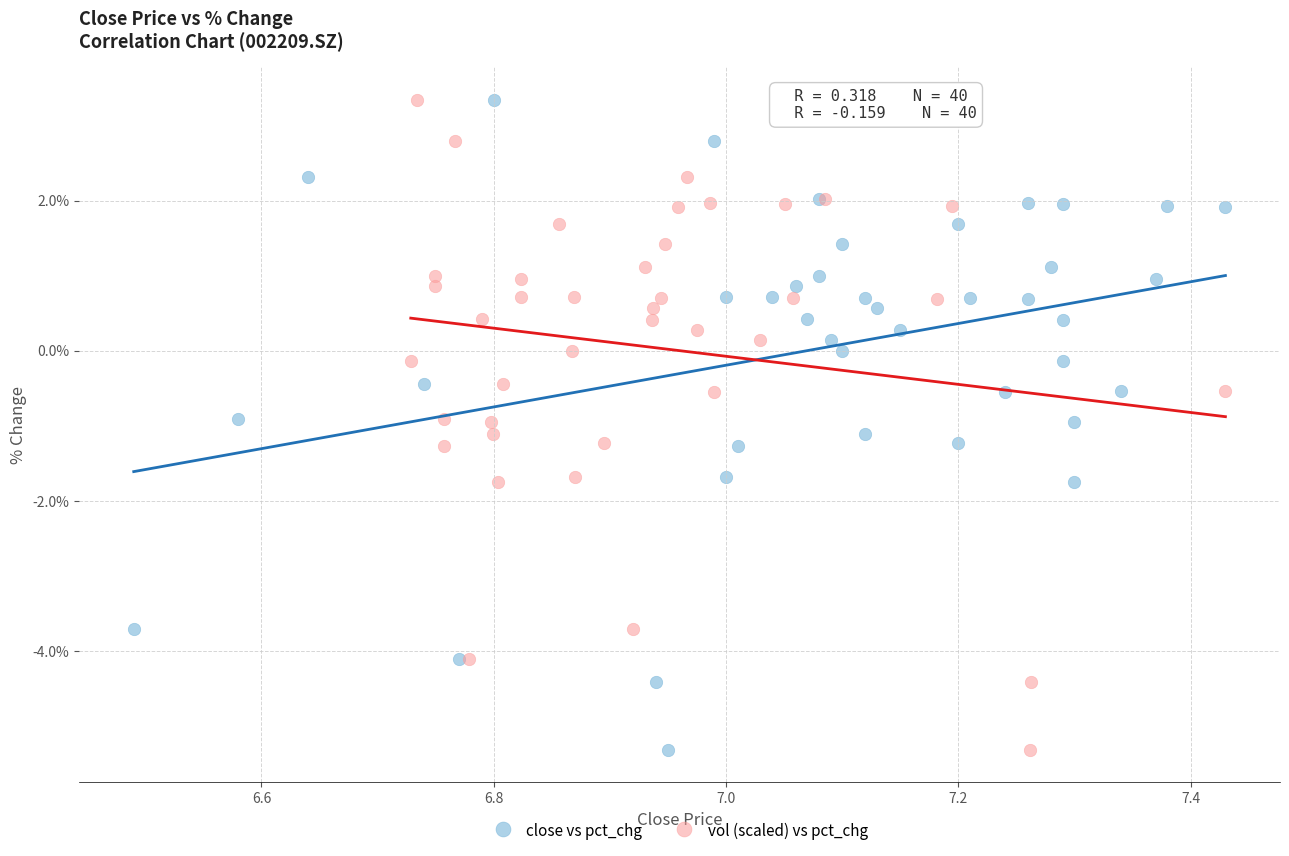

What are all the series names shown in the legend?

close vs pct_chg, vol (scaled) vs pct_chg